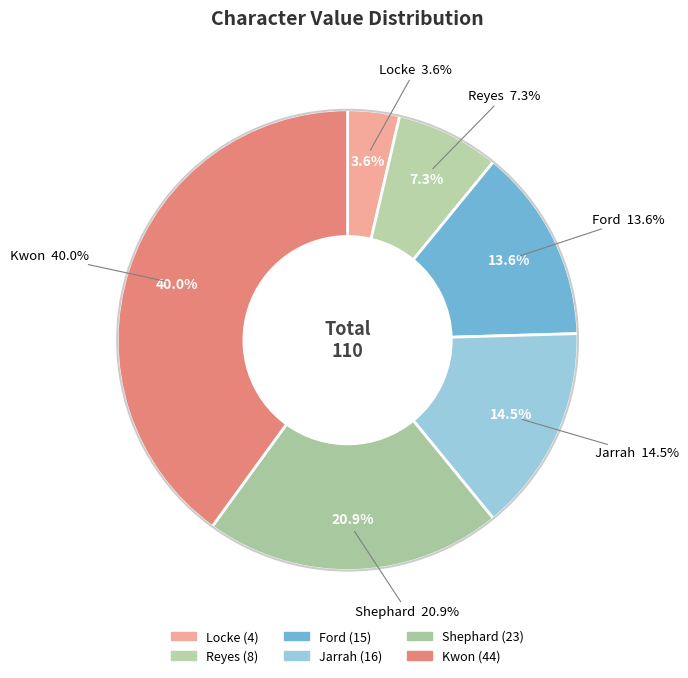

Which category has the biggest portion of the pie?

Kwon